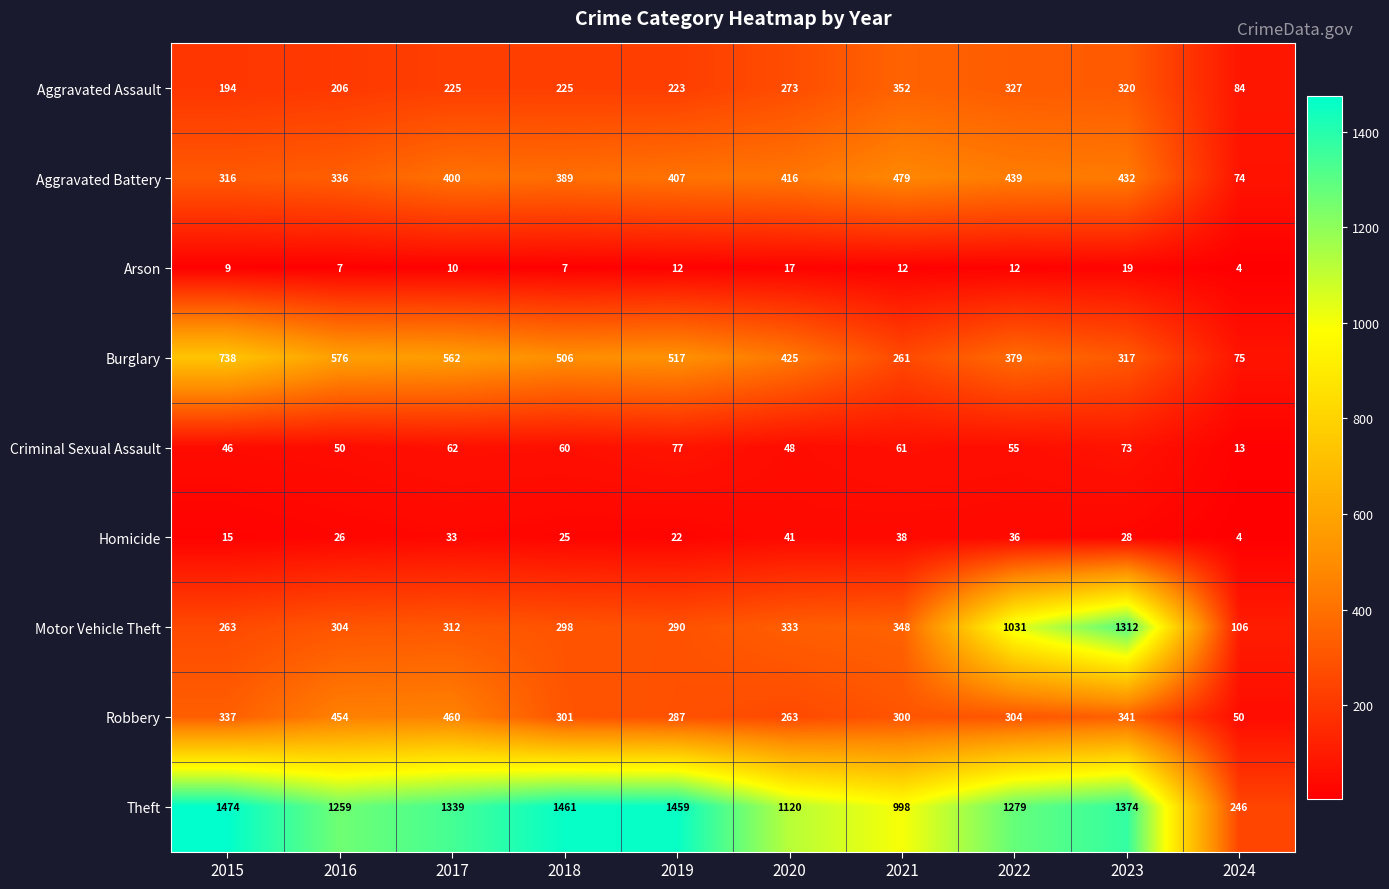

At which category is the sum across all series the highest?

2023